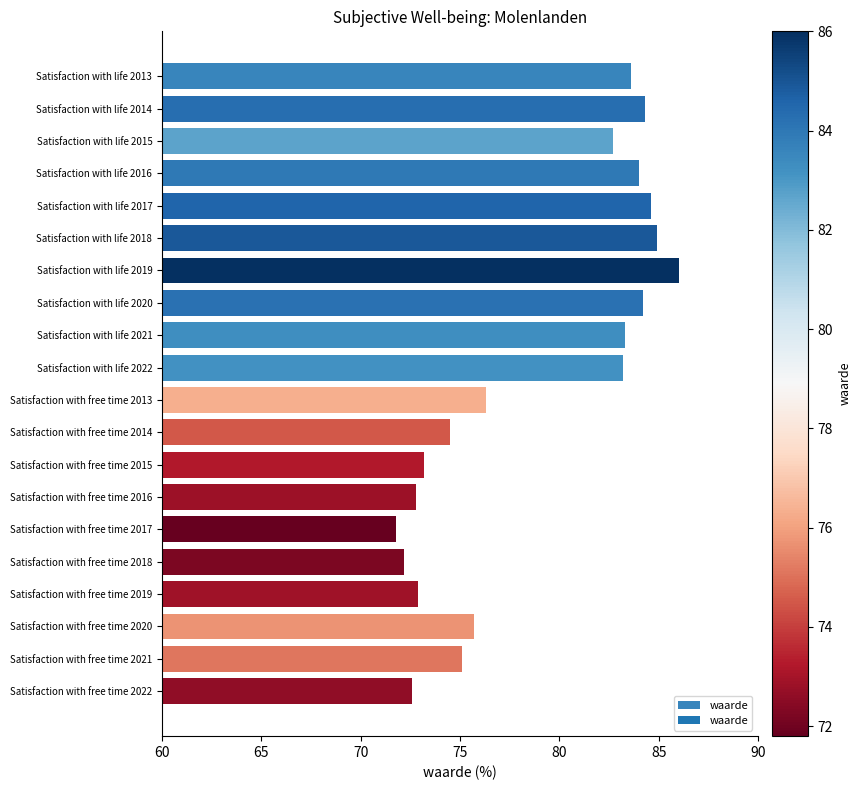

What is the ratio of the value at Satisfaction with free time 2021 to the value at Satisfaction with free time 2015?

1.0